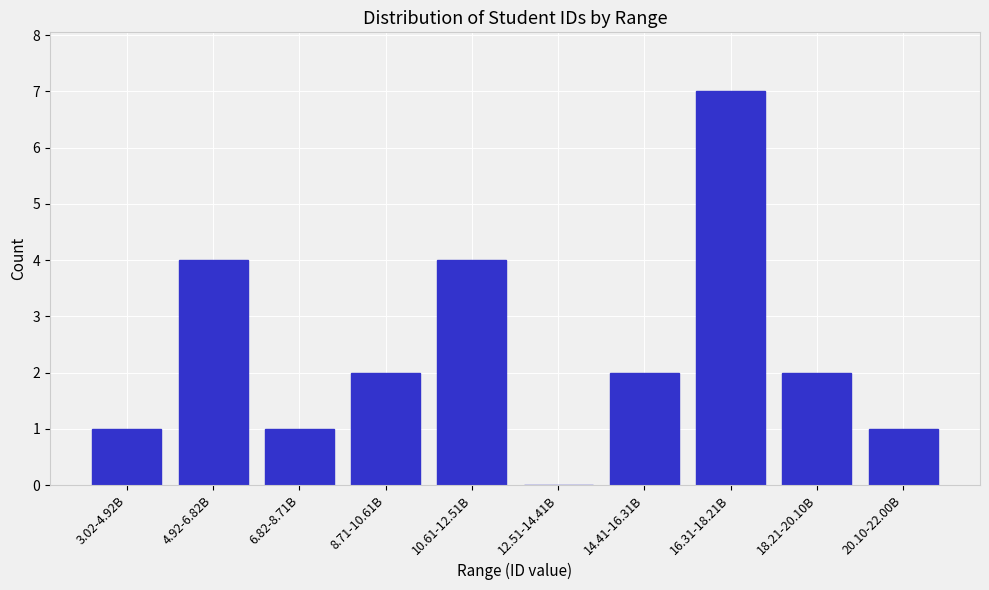

Reading left to right, transcribe all the data shown in this chart.

3.02-4.92B=1	4.92-6.82B=4	6.82-8.71B=1	8.71-10.61B=2	10.61-12.51B=4	12.51-14.41B=0	14.41-16.31B=2	16.31-18.21B=7	18.21-20.10B=2	20.10-22.00B=1